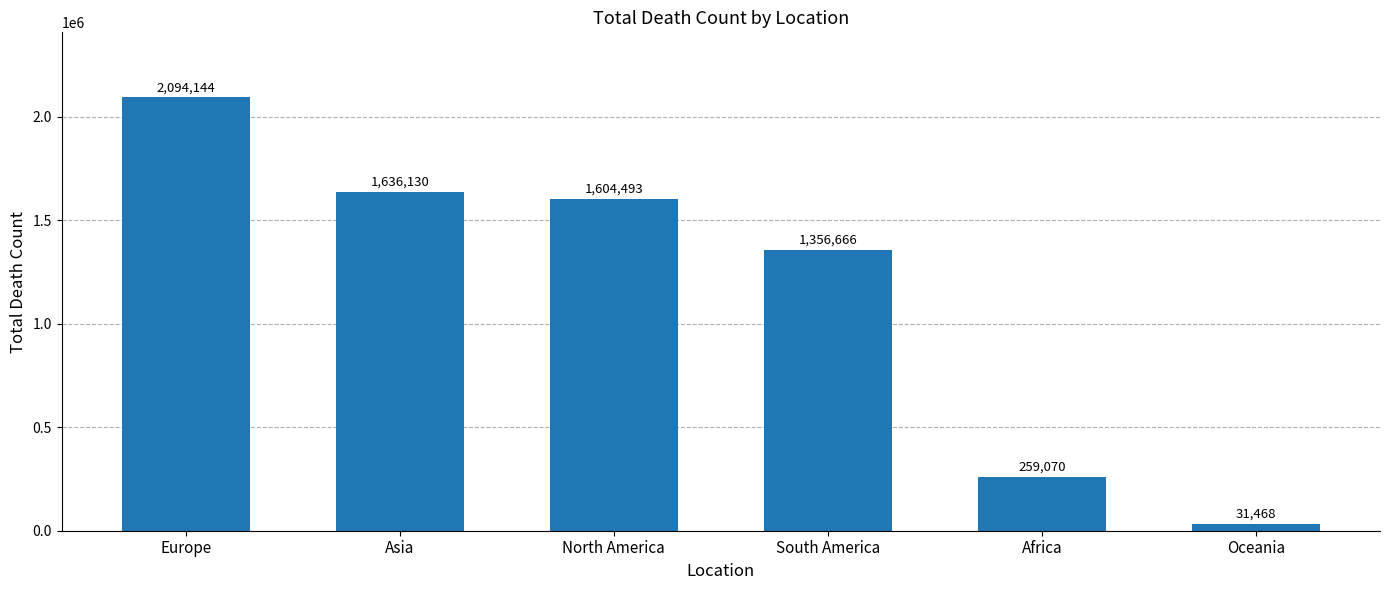

Between South America and Europe, which is larger?

Europe